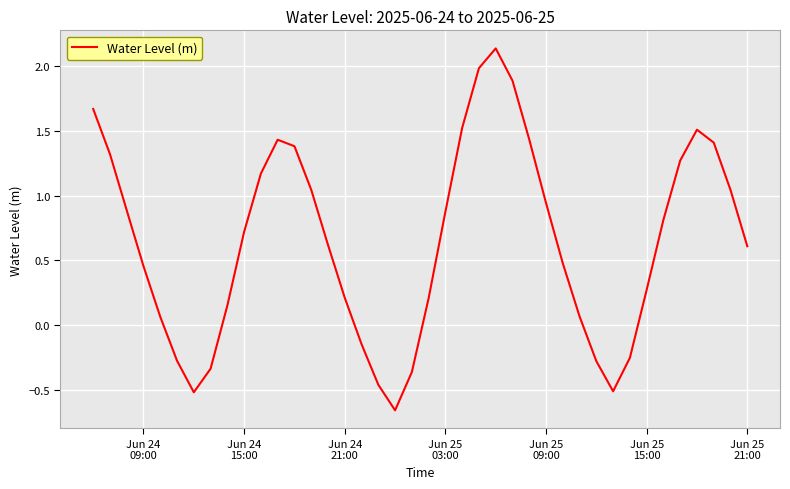

What is the difference between the maximum and minimum values?

2.8